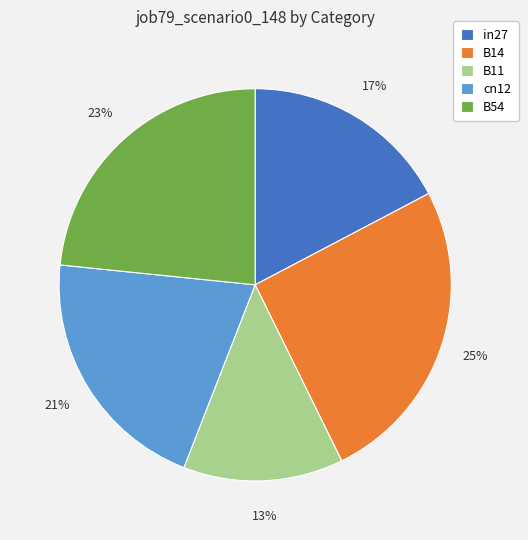

To the nearest percent, what is the difference between the largest and smallest slice percentages?

12%